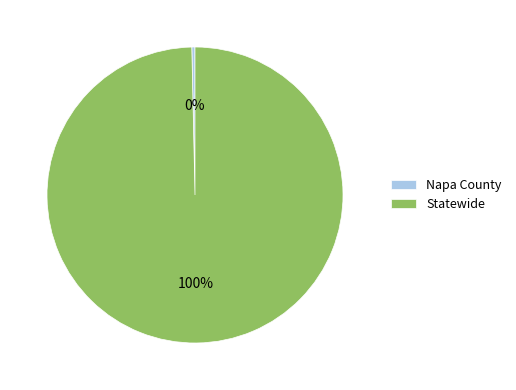

To the nearest percent, what percentage of the pie is Statewide?

100%